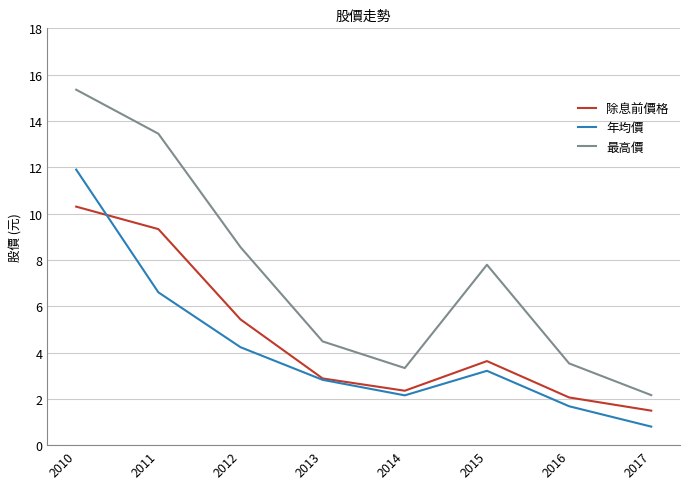

True or false: 除息前價格 and 最高價 cross at least once.

False